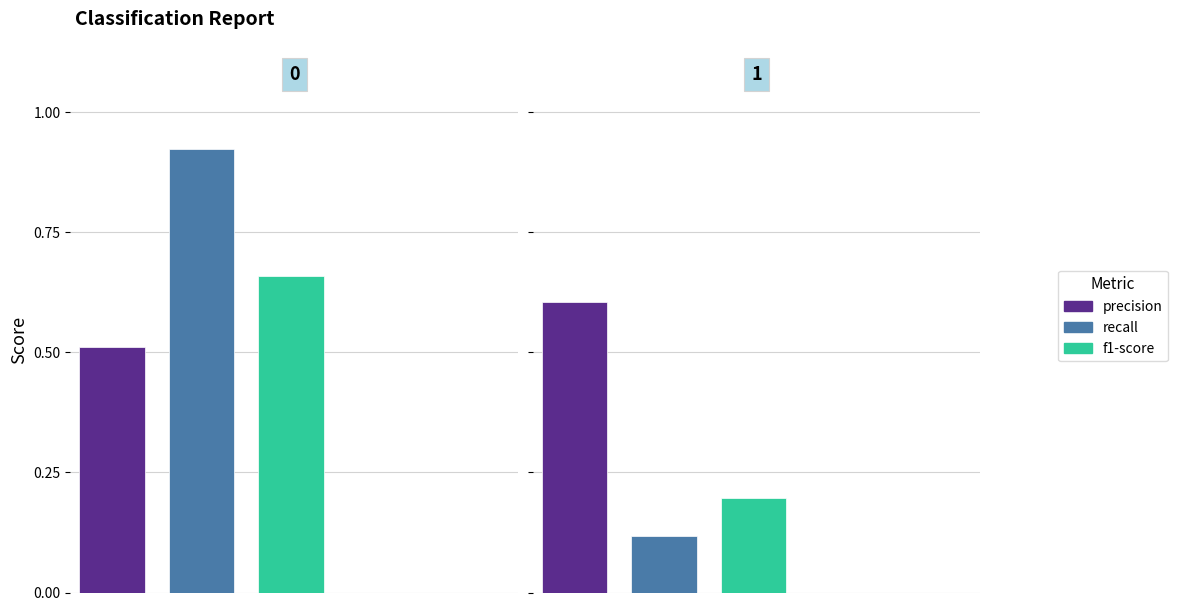

Which series has the largest total across all categories?

precision